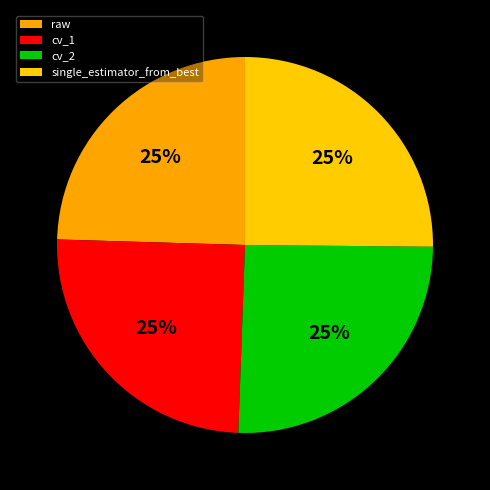

To the nearest percent, what is the average slice percentage?

25%